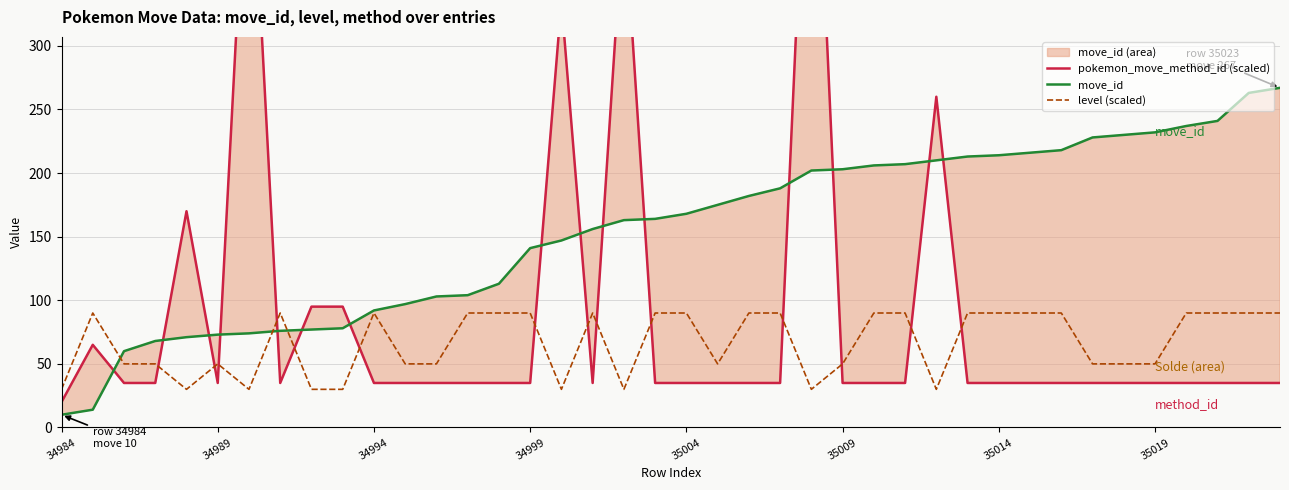

What is the sum of all pokemon_move_method_id (scaled) values?

3575